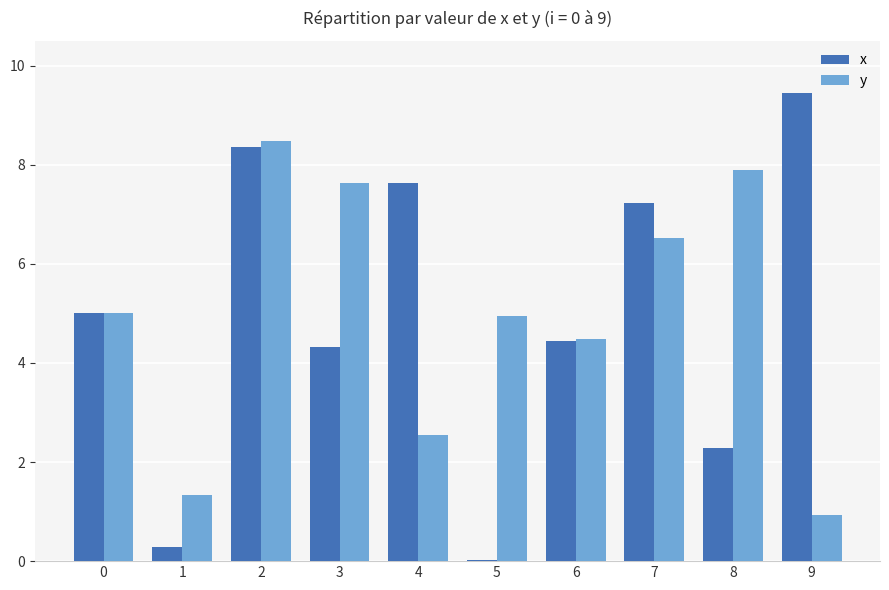

Are the bars grouped side by side (vs. stacked)?

Yes